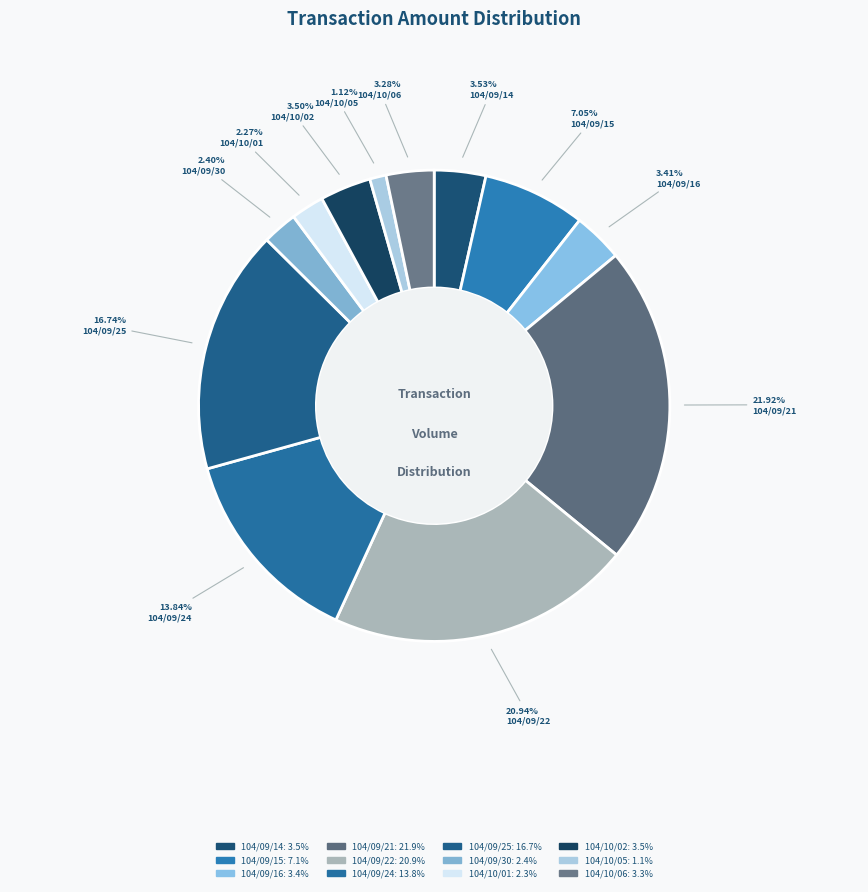

What percentage is the 104/10/01 slice, to the nearest percent?

2%